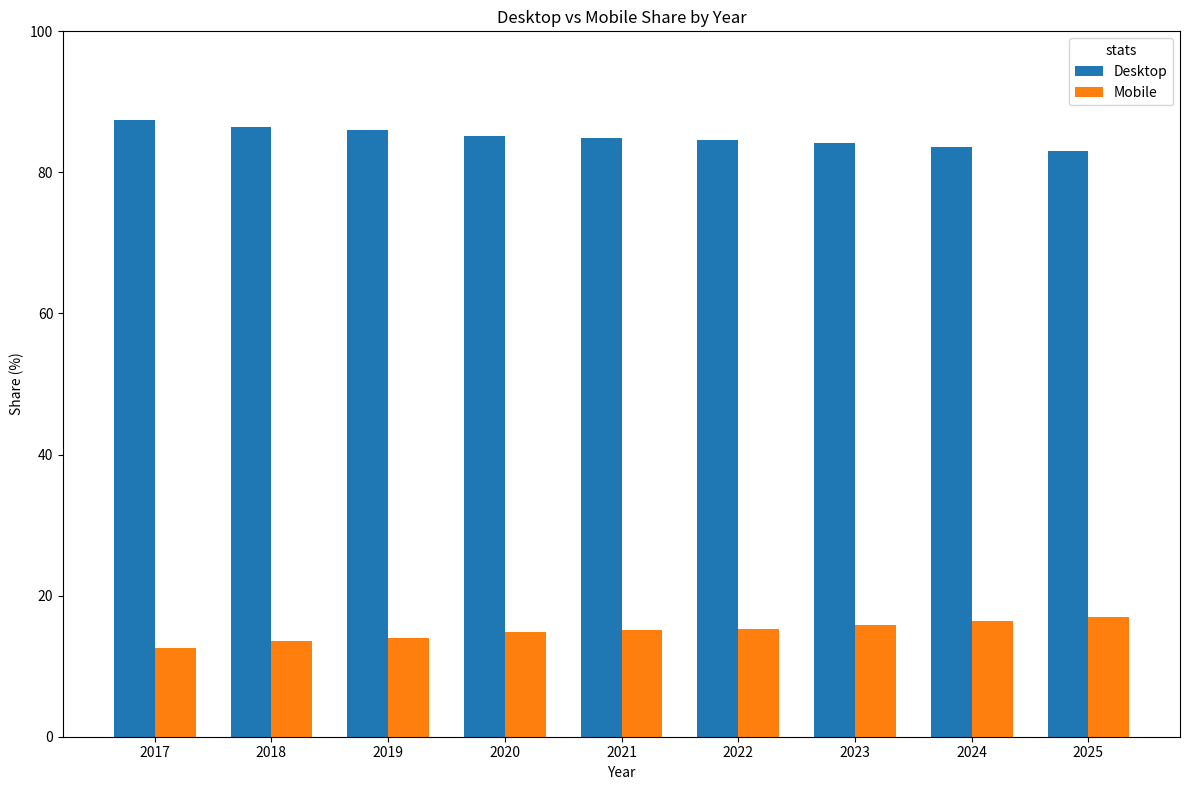

Rank the series by their maximum value, from highest to lowest.

Desktop, Mobile